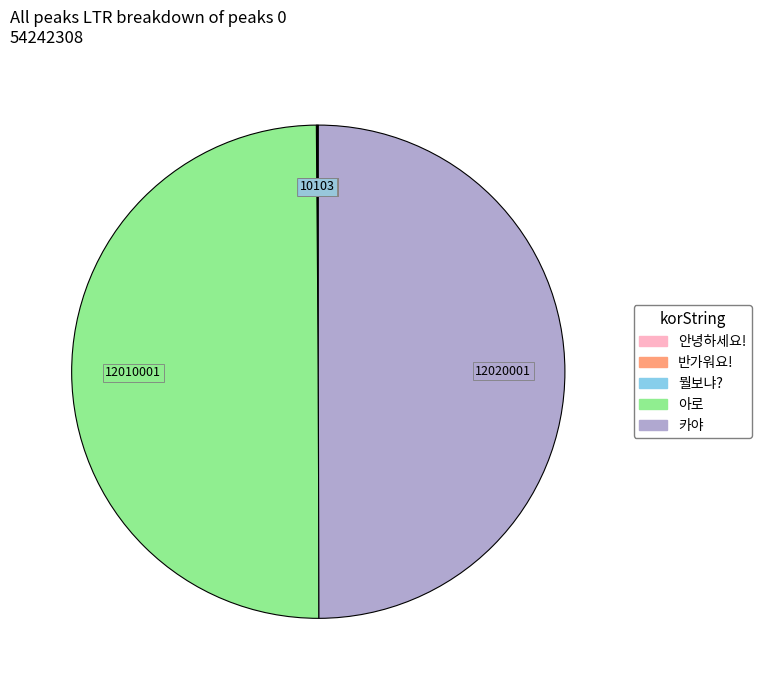

Is it true that 아로 is 35% of the pie?

False